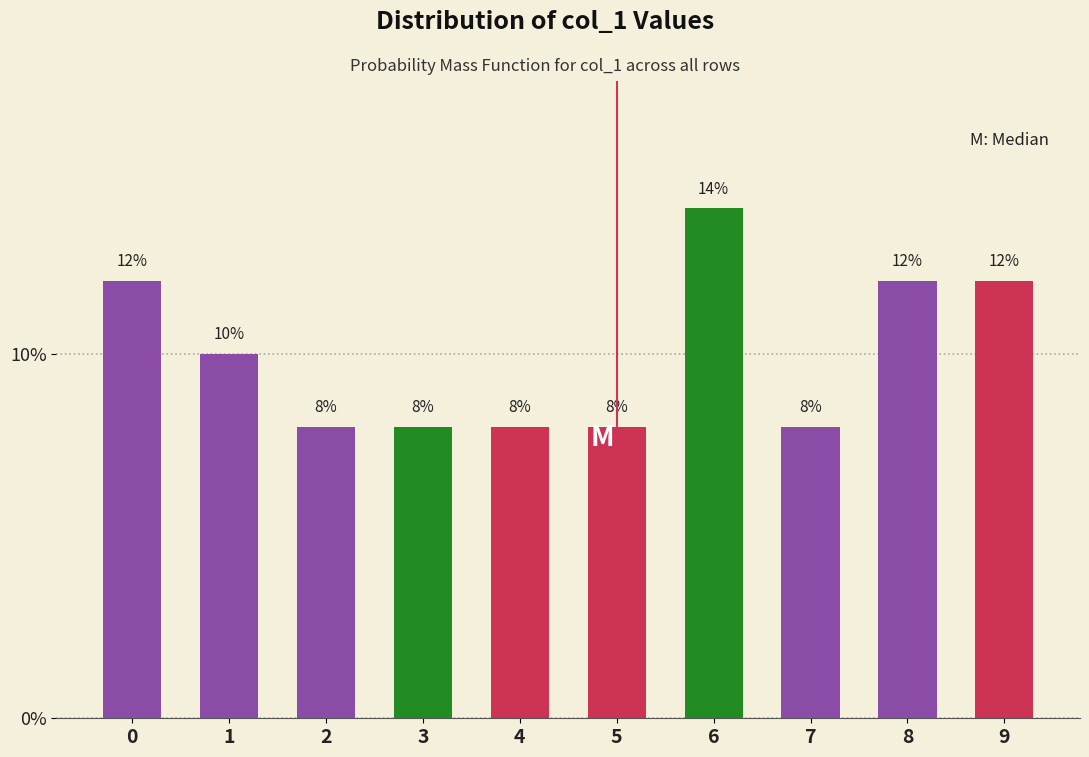

Are the bars horizontal?

No